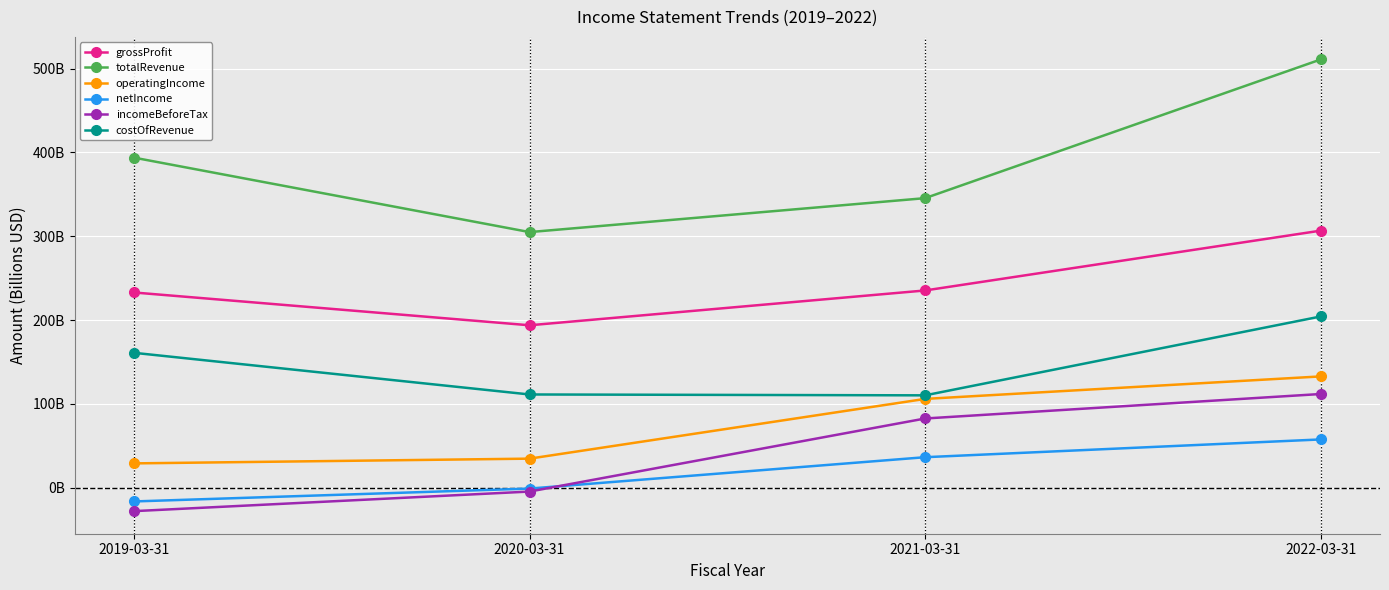

True or false: incomeBeforeTax and operatingIncome intersect in this chart.

False